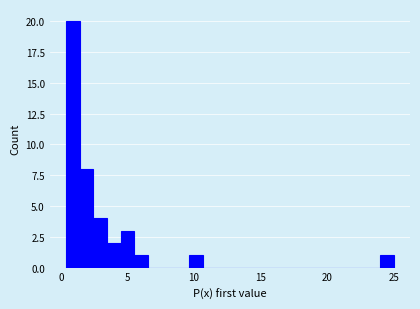

Around what value on the x-axis is the tallest bar? Give the approximate position of its centre, as read against the axis.

1.0